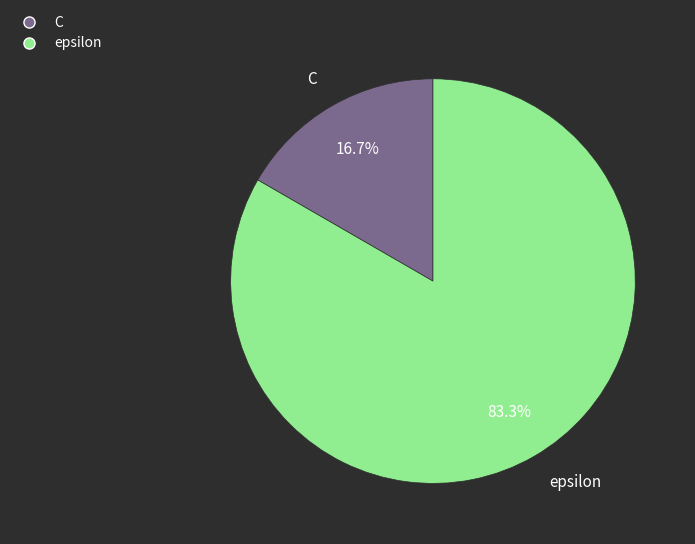

What is the ratio of the value at C to the value at epsilon?

0.2